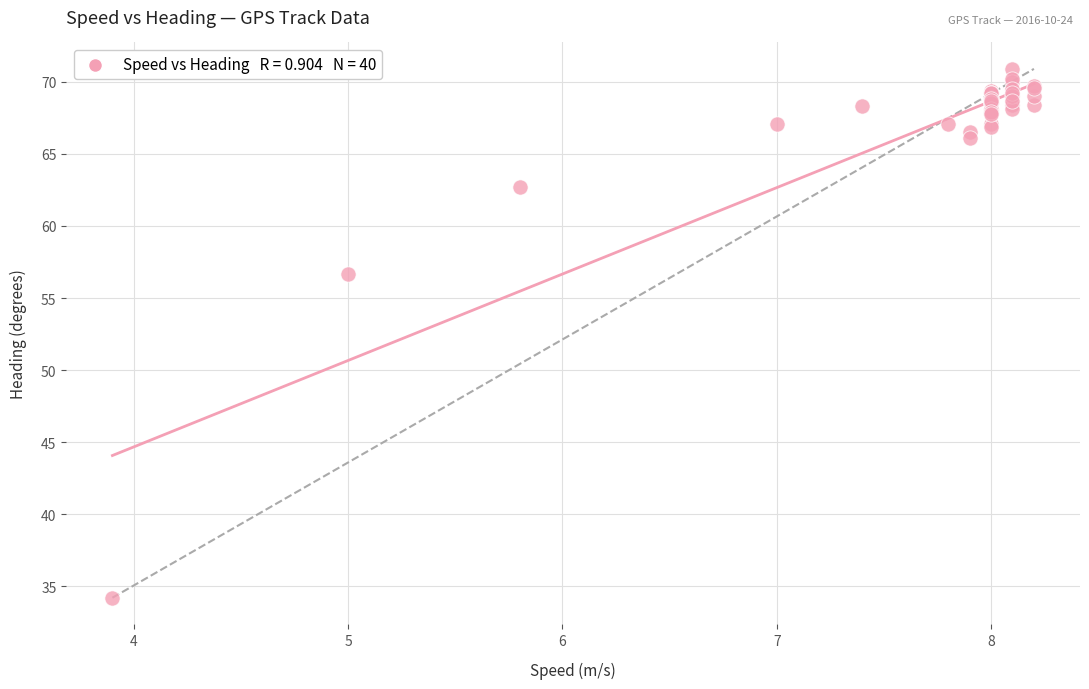

What Y value in the scatter plot is closest to 52?

56.7